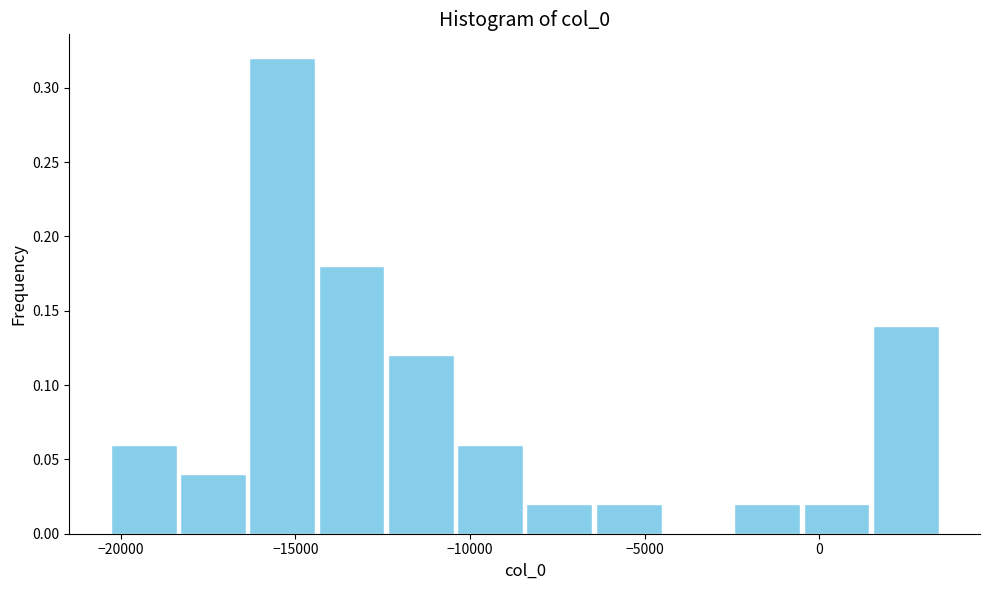

Read against the x-axis, roughly where is the centre of the tallest bar?

-15500